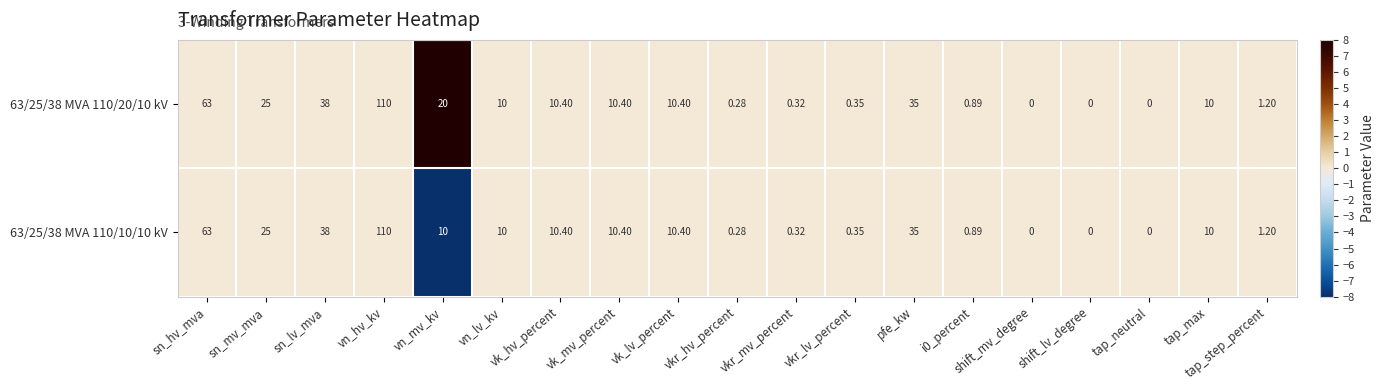

What is the minimum value shown in the chart?

0.0